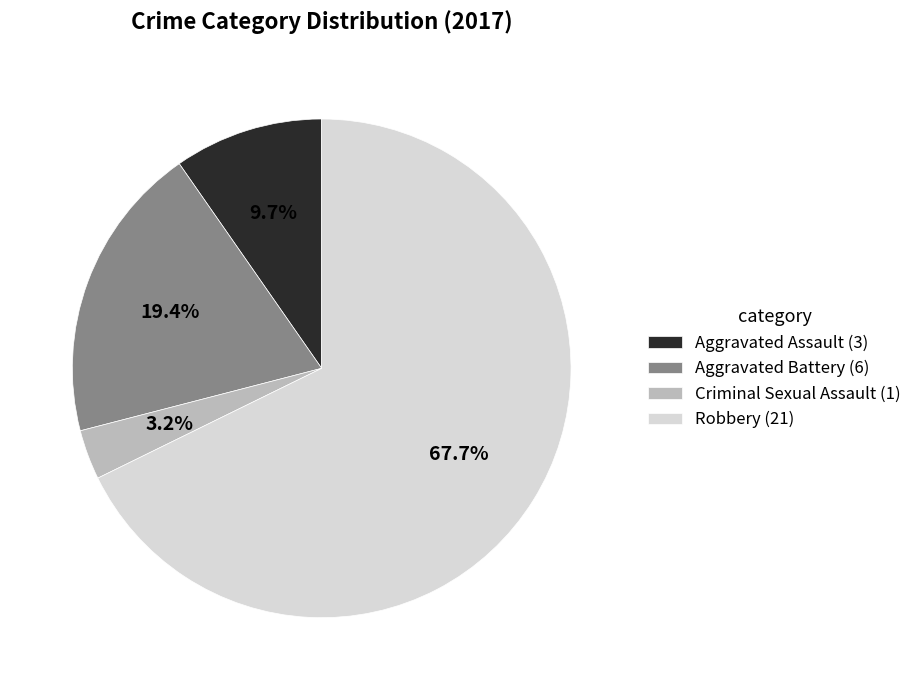

Is the sum of Criminal Sexual Assault and Aggravated Assault greater than half?

No